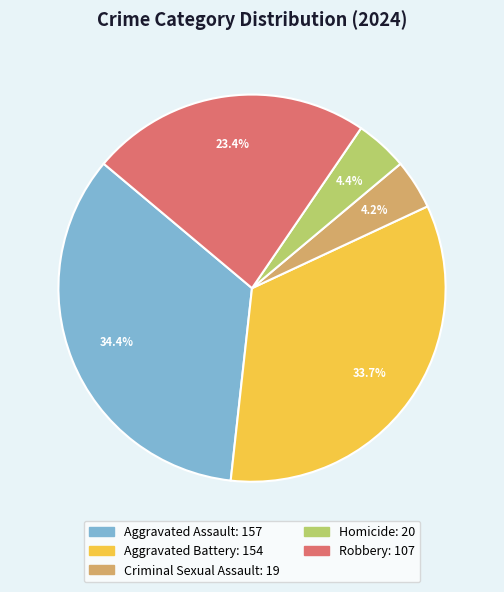

What percentage is NOT represented by Aggravated Battery?

66.3%